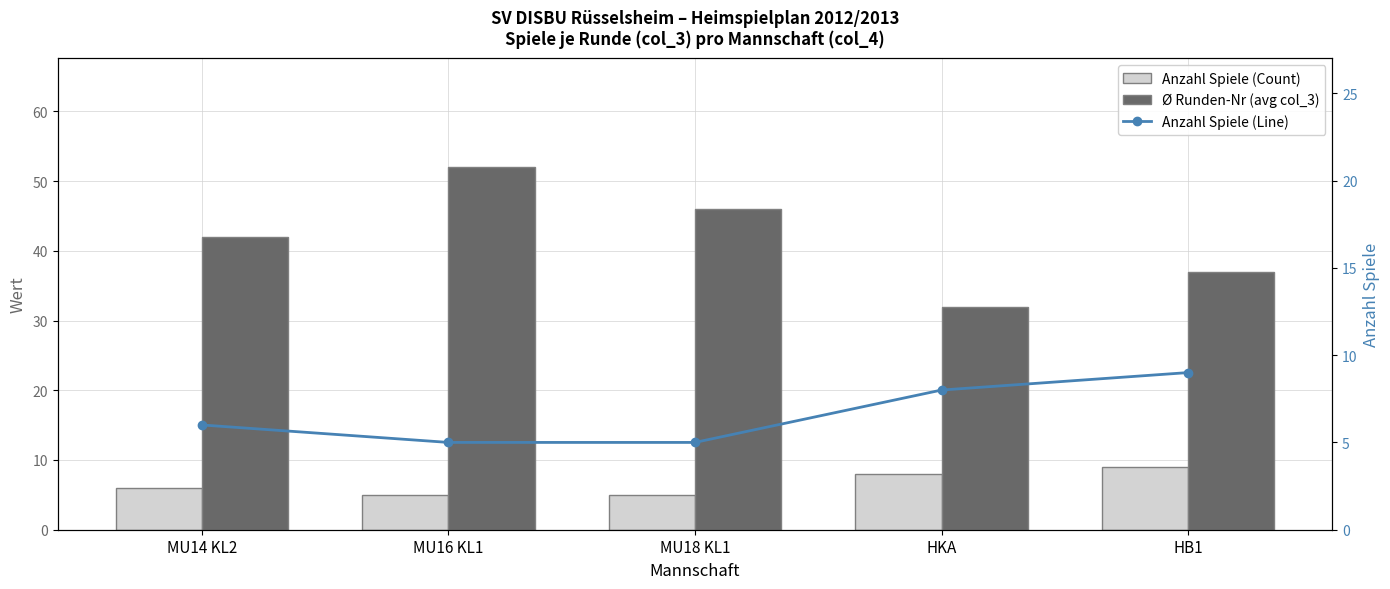

True or false: Ø Runden-Nr (avg col_3) has a value of 46 at MU18 KL1.

True